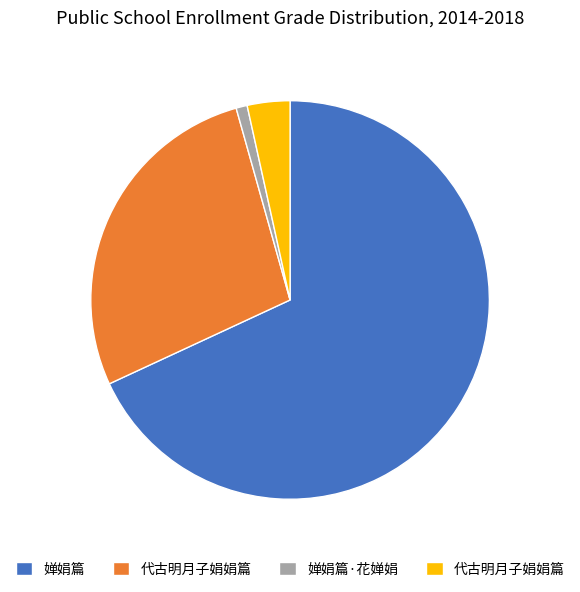

Is there a majority slice in this chart?

Yes